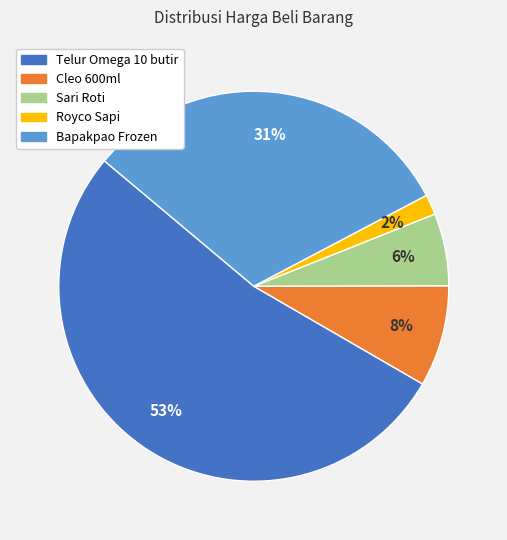

To the nearest percent, what portion does Sari Roti represent?

6%